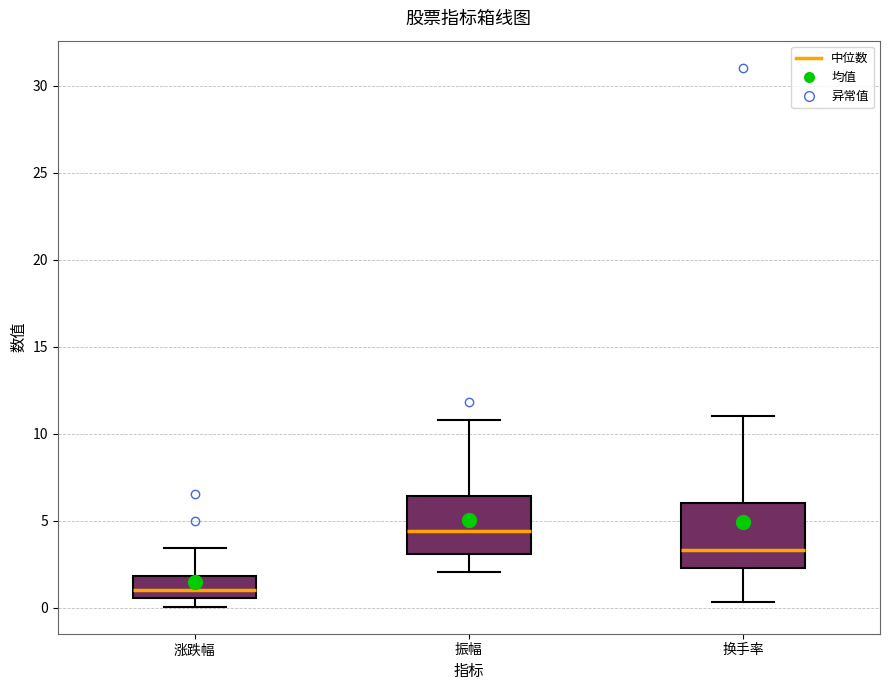

Where is the lower edge of the box for 换手率 on the y-axis? The values are not printed on the chart, so give them approximately, as read against the axis.

2.5